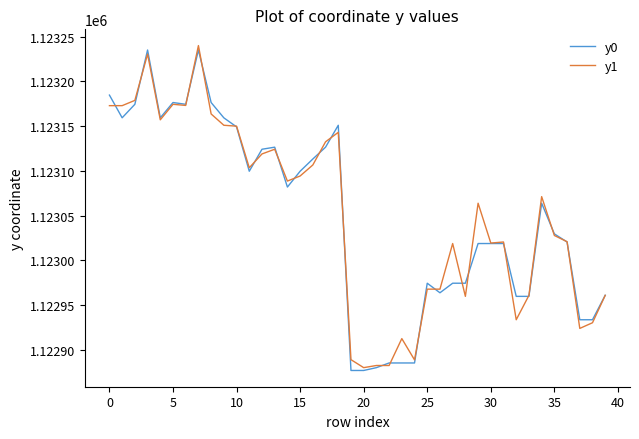

What is the greatest value displayed?

1123240.1